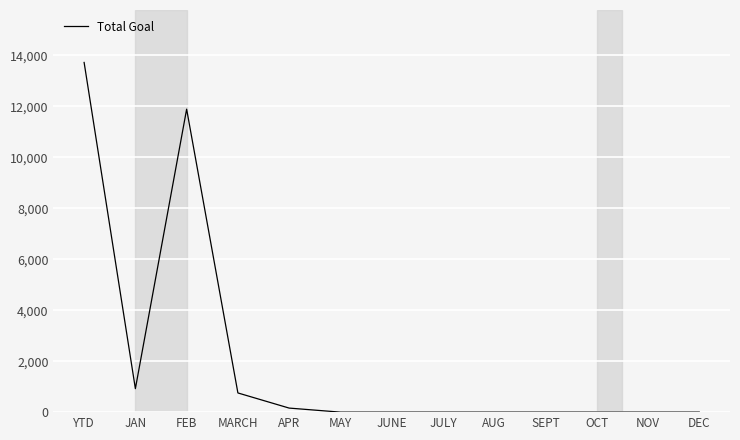

How many lines are shown in the chart?

1